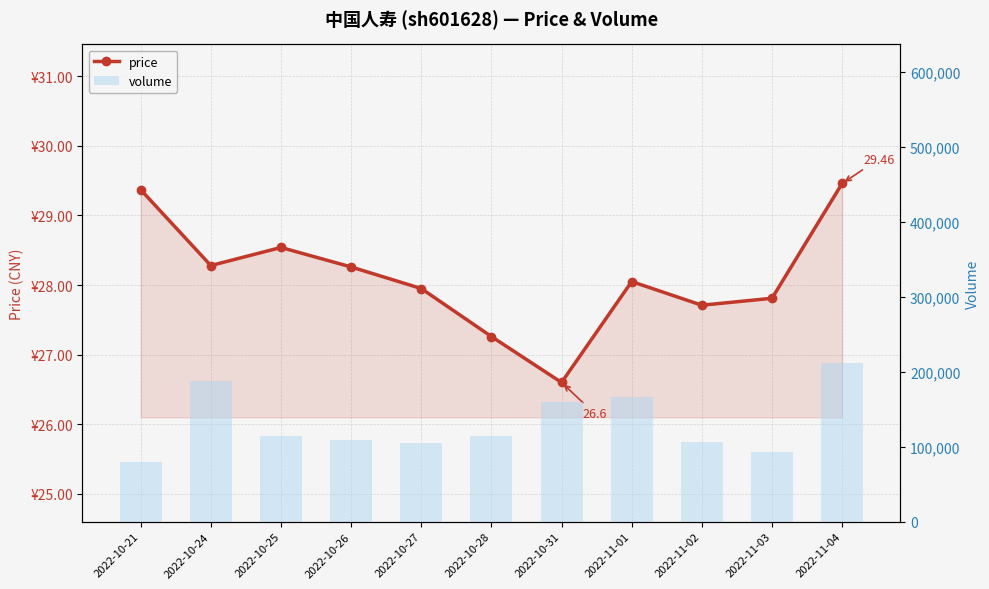

What is the spread (max minus min) of values at 2022-10-26?

108891.7